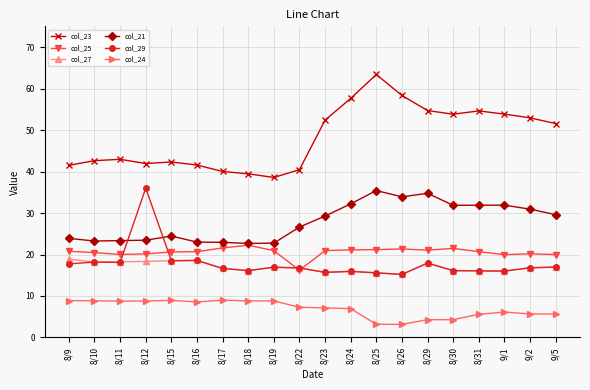

What is the label of the 17th point from the left?

8/31